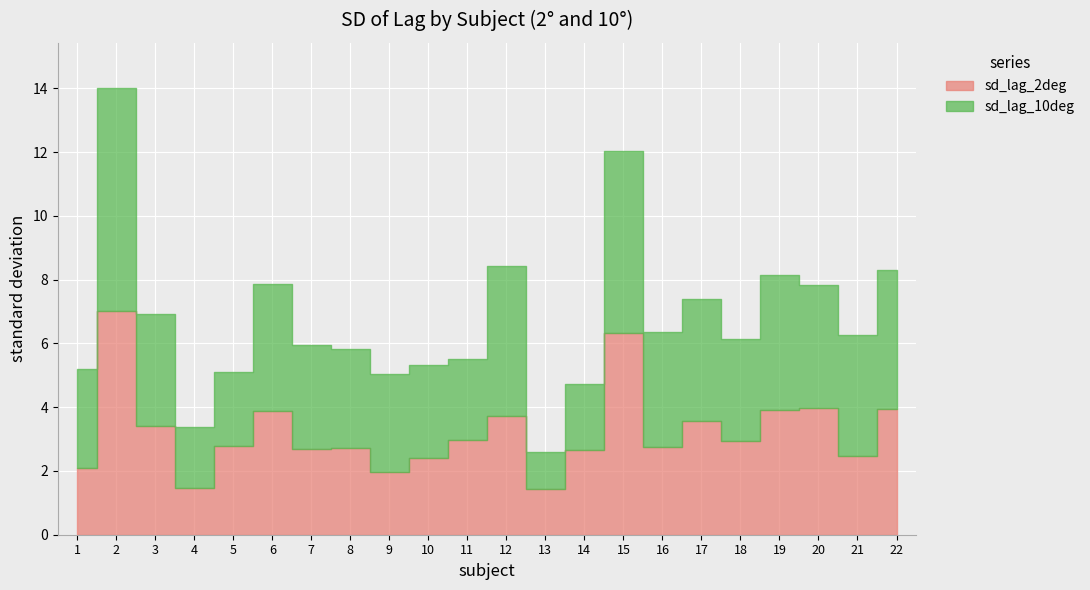

True or false: sd_lag_2deg has a value of 10.8 at 15.

False